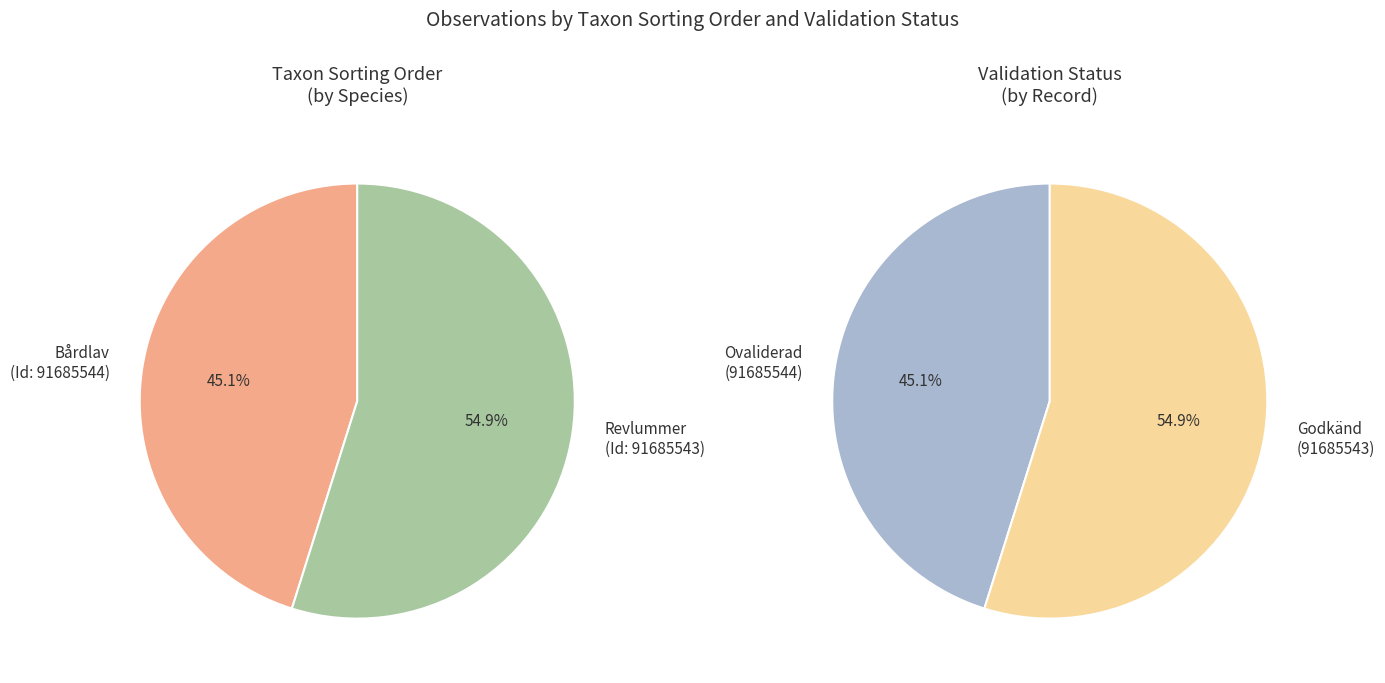

What is the total percentage of Revlummer (91685543) and Bårdlav (91685544)?

100.0%